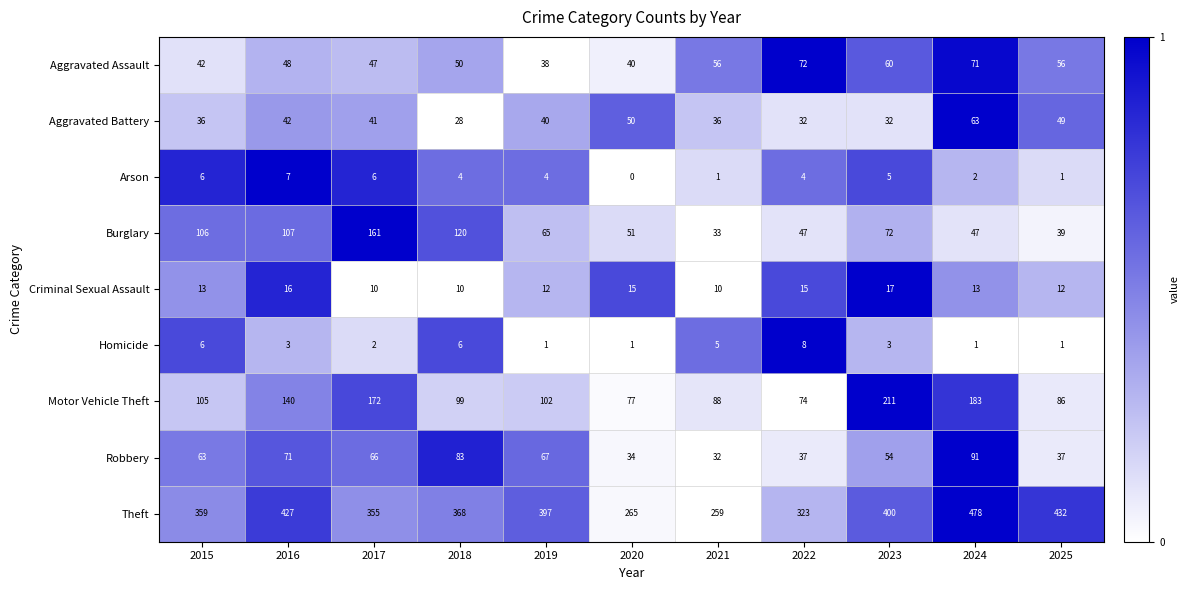

What is the approximate value of Burglary at 2017?

161